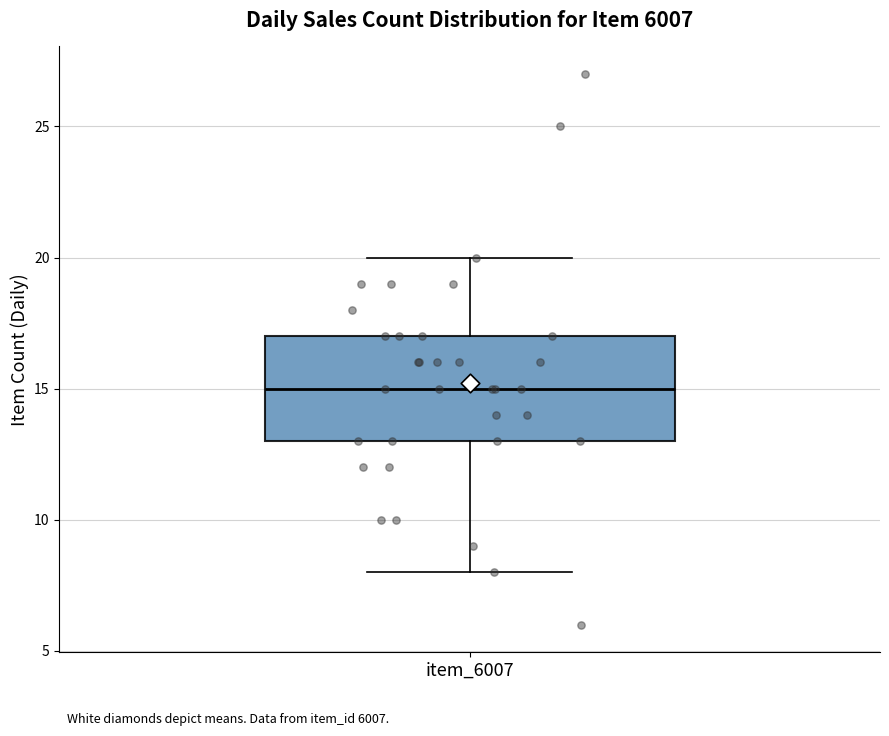

Where does the median line of the box for item_6007 sit on the y-axis? The values are not printed on the chart, so give them approximately, as read against the axis.

15